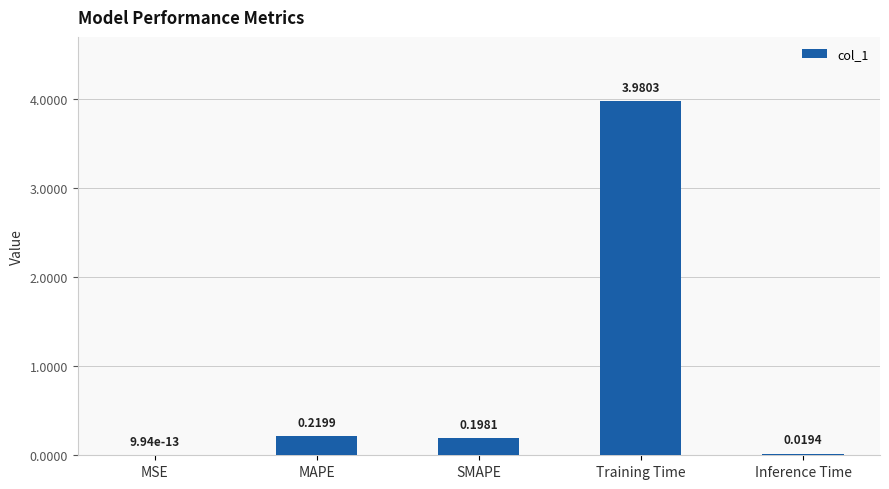

What is the change in value from MAPE to Inference Time?

-0.2